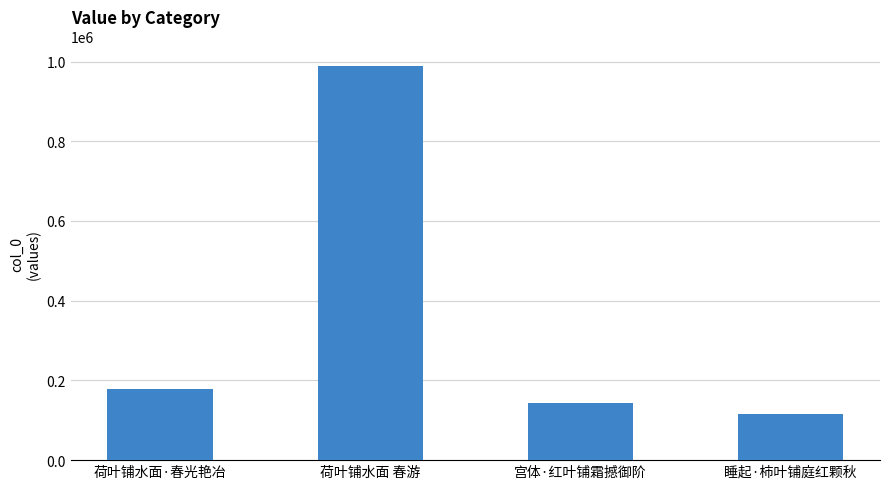

How many data points are less than 177487?

2